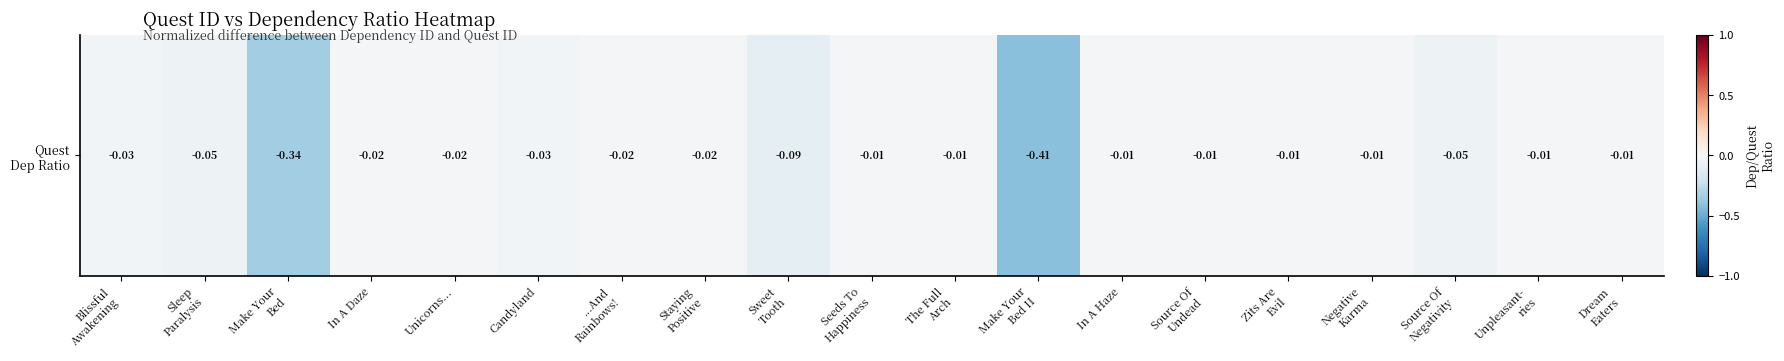

What is the average value?

-0.1